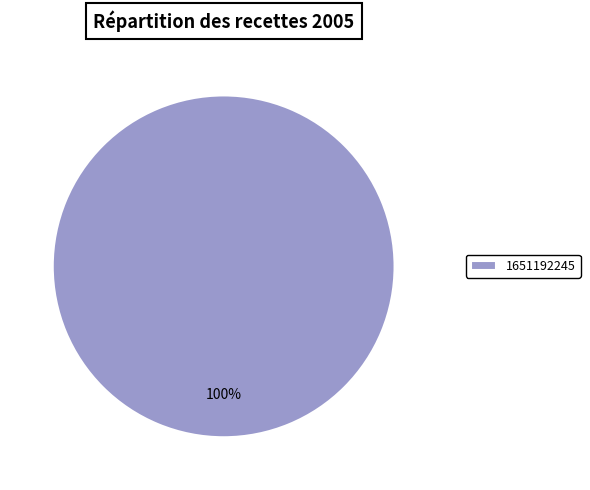

Is it true that 1651192245 is 87% of the pie?

False